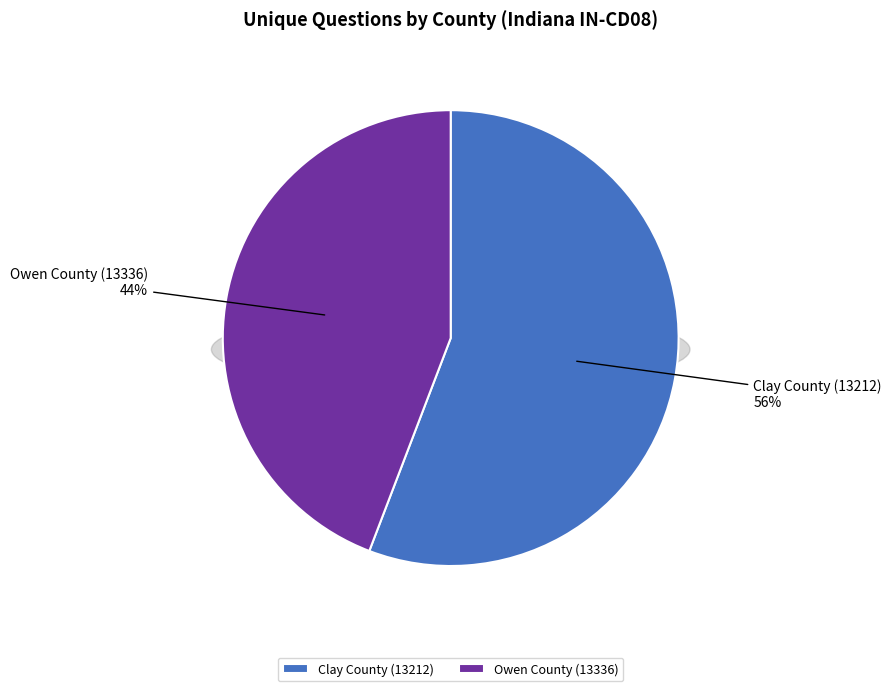

To the nearest percent, what percentage of the pie is Clay County (13212)?

56%